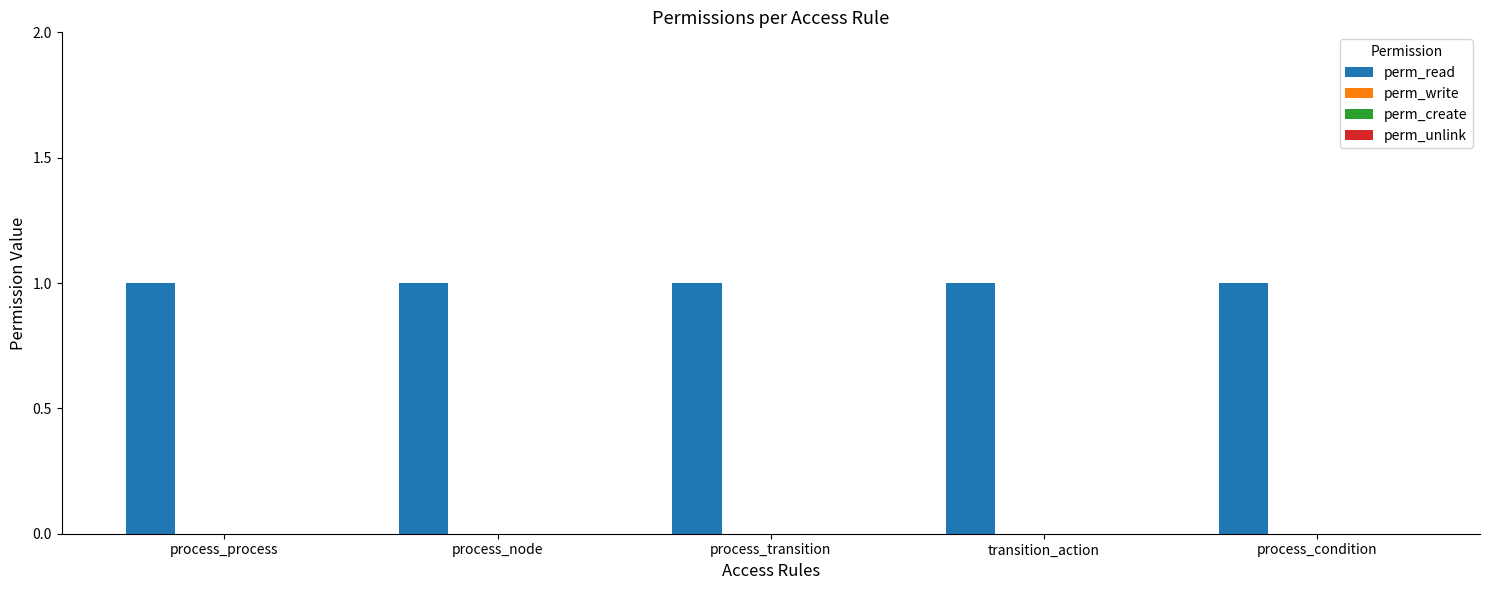

Where is perm_read nearest to the value 1?

process_process